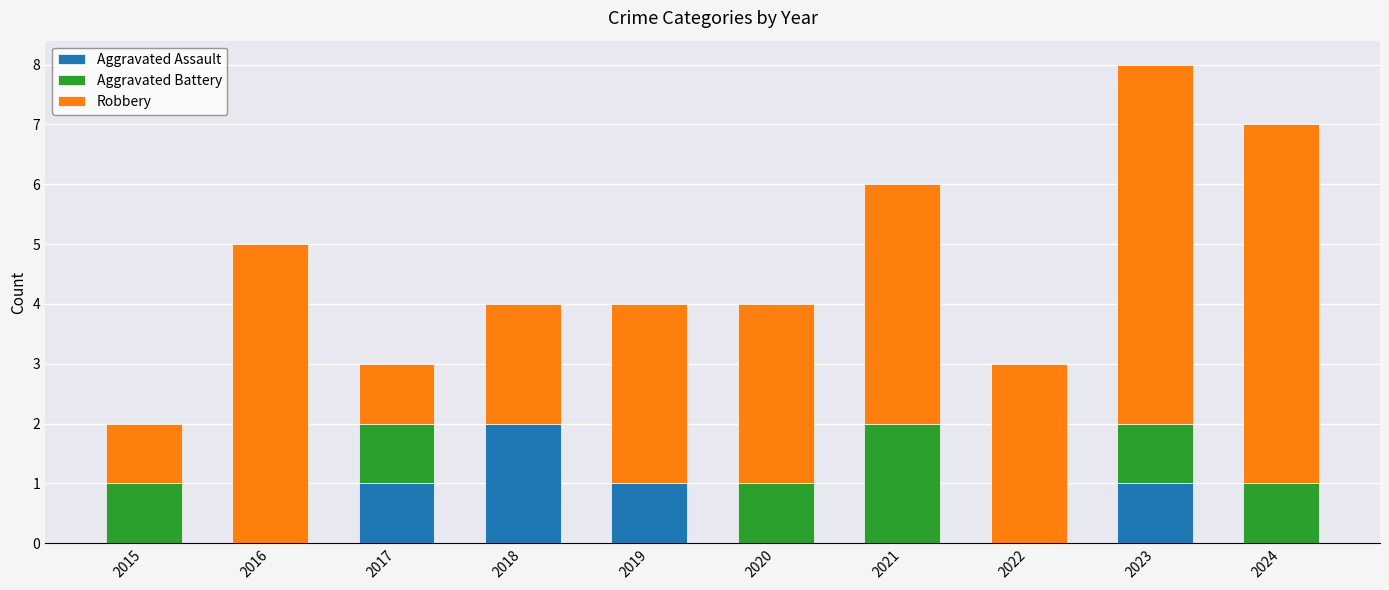

Reading left to right, what are the values for Aggravated Assault?

2015=0	2016=0	2017=1	2018=2	2019=1	2020=0	2021=0	2022=0	2023=1	2024=0